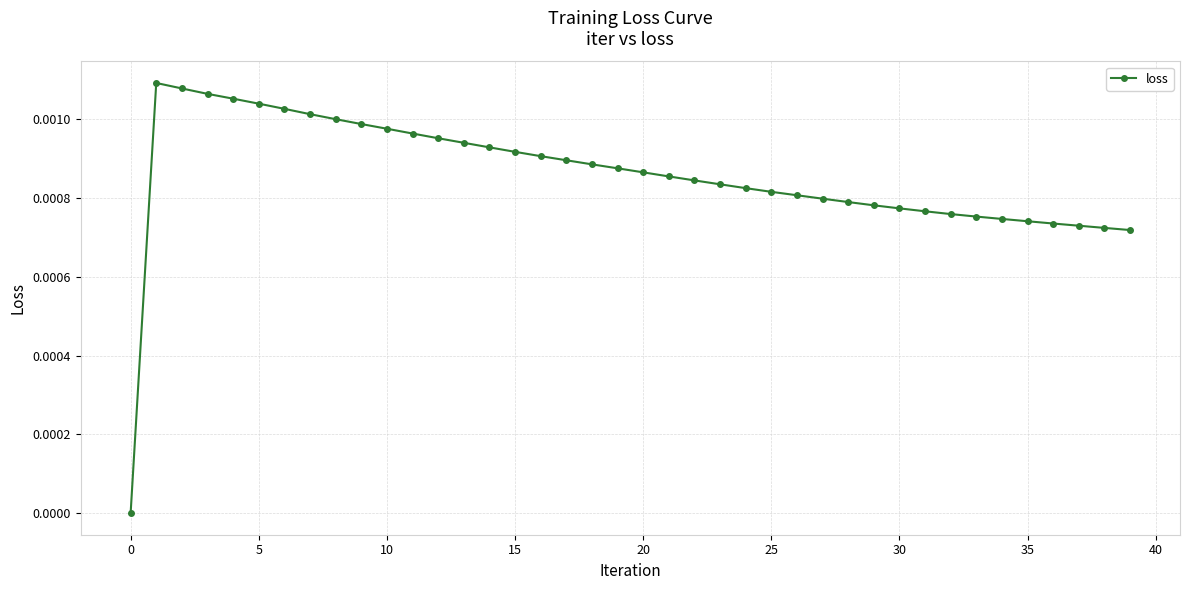

How many series are shown in this chart?

1